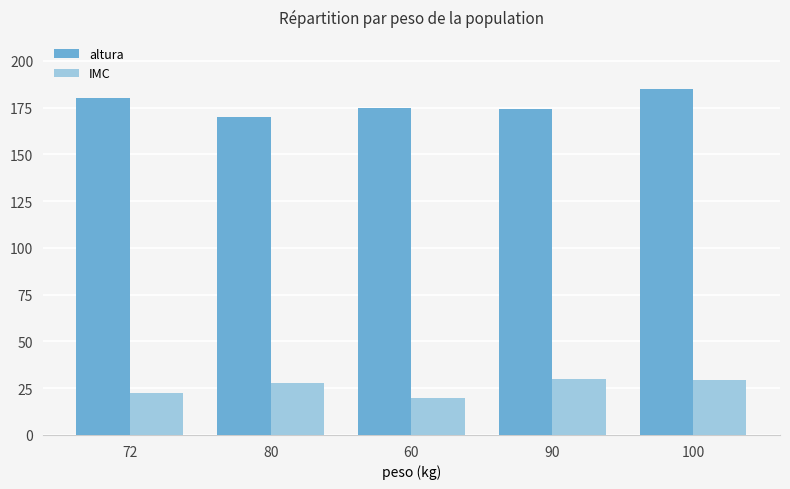

What is the maximum value shown in the chart?

185.0